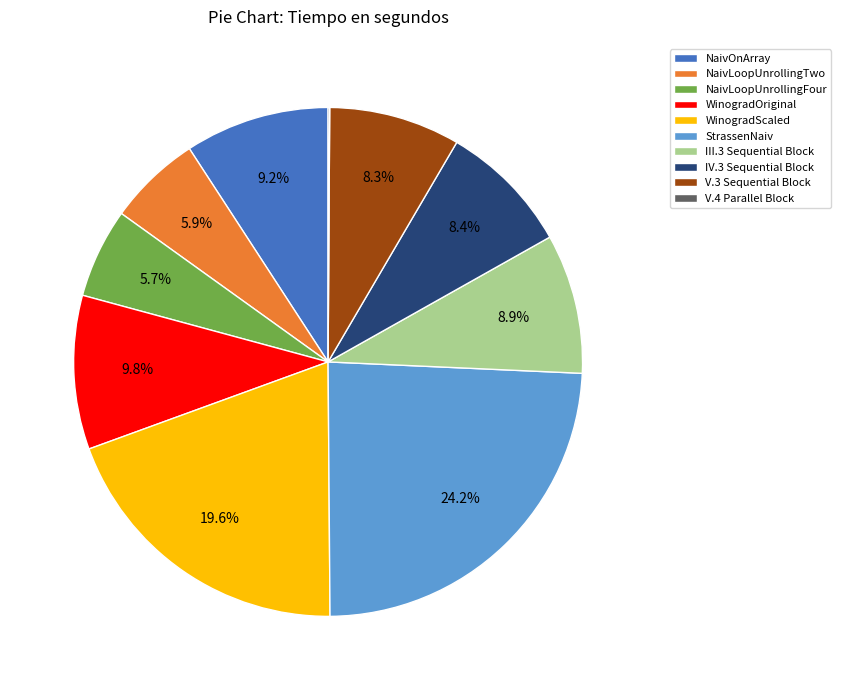

How much of the chart is everything except III.3 Sequential Block?

91.1%